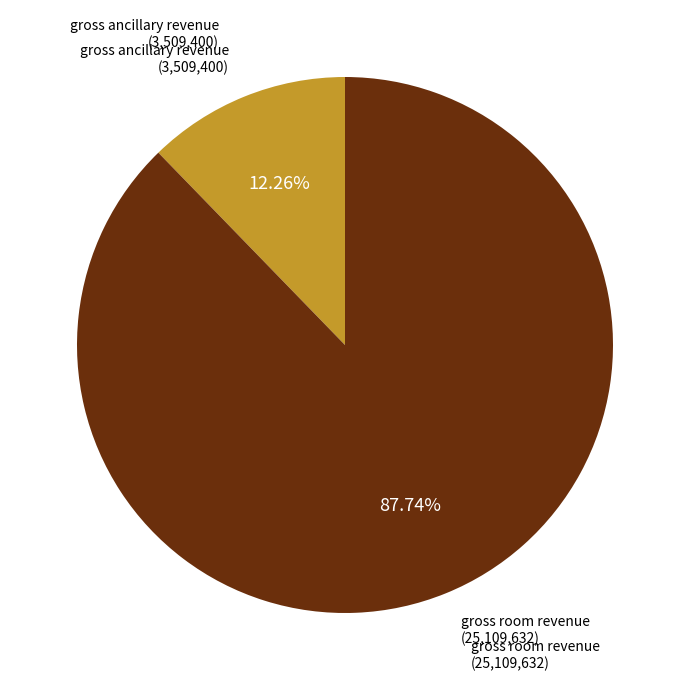

Is there any slice that represents more than half of the pie?

Yes